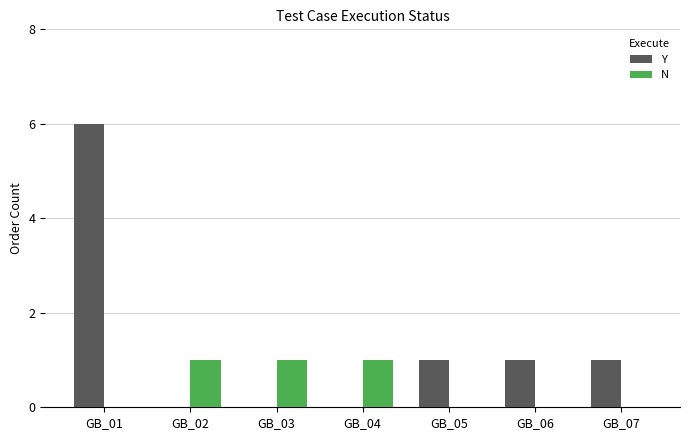

What is the maximum value shown in the chart?

6